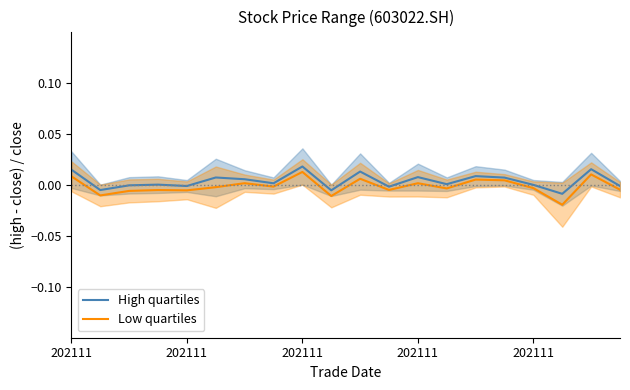

The value of Low quartiles at 17 is -0.0. True or false?

True